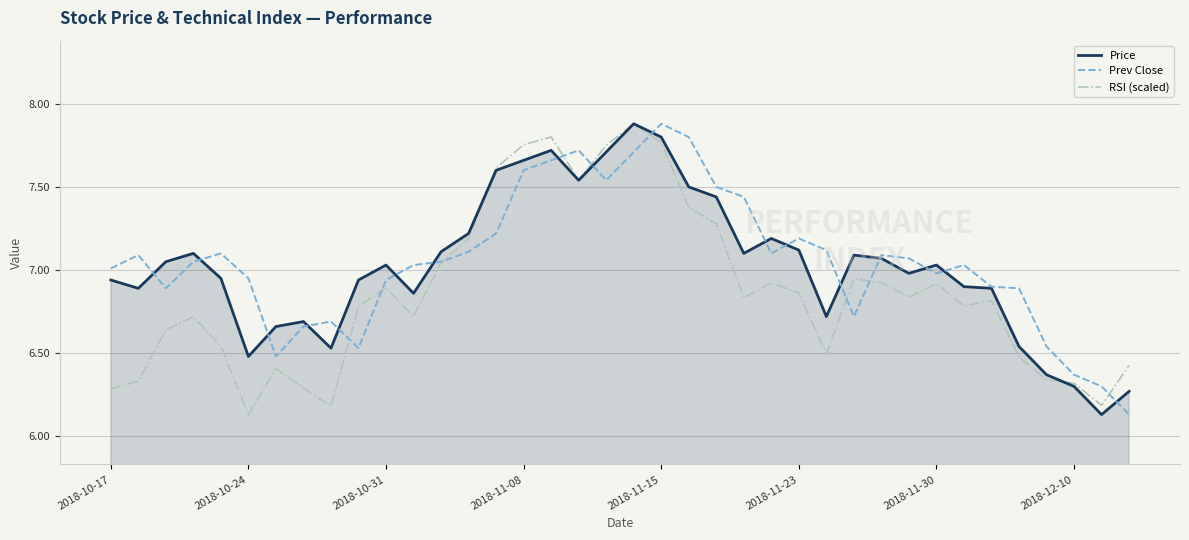

What is the sum of all Price values?

267.0